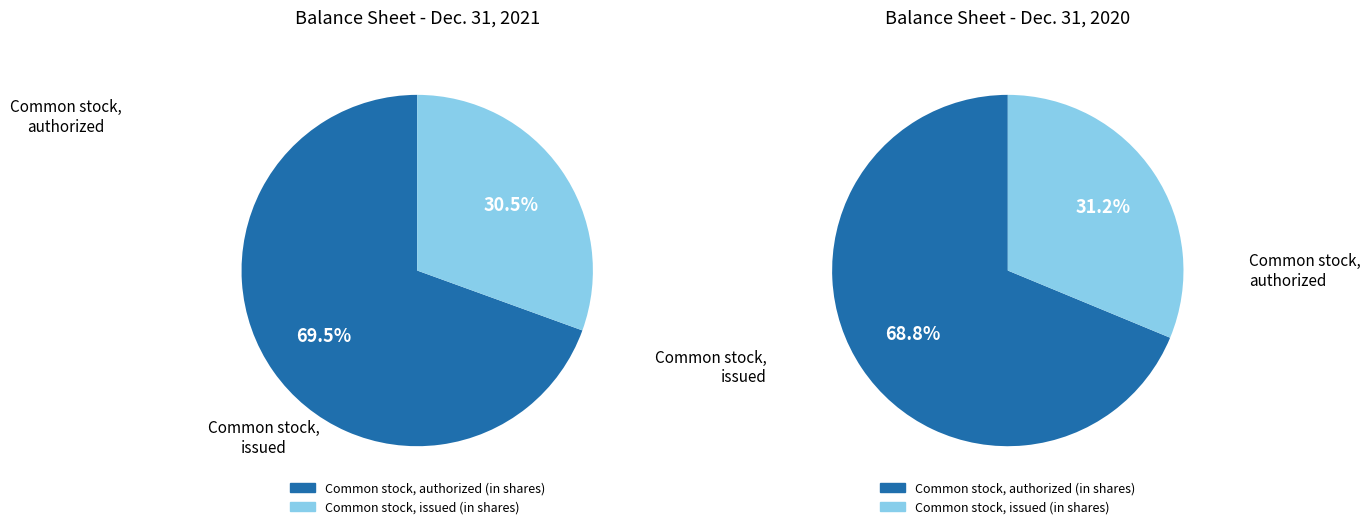

What is the majority slice?

Common stock, authorized